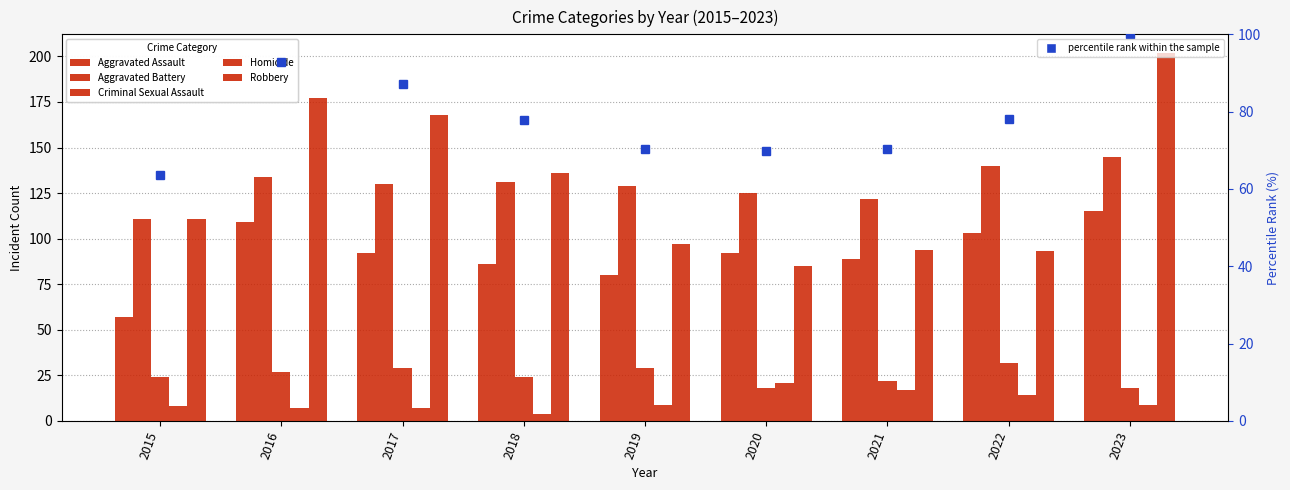

Between 2015 and 2019, which series saw the biggest shift?

Aggravated Assault